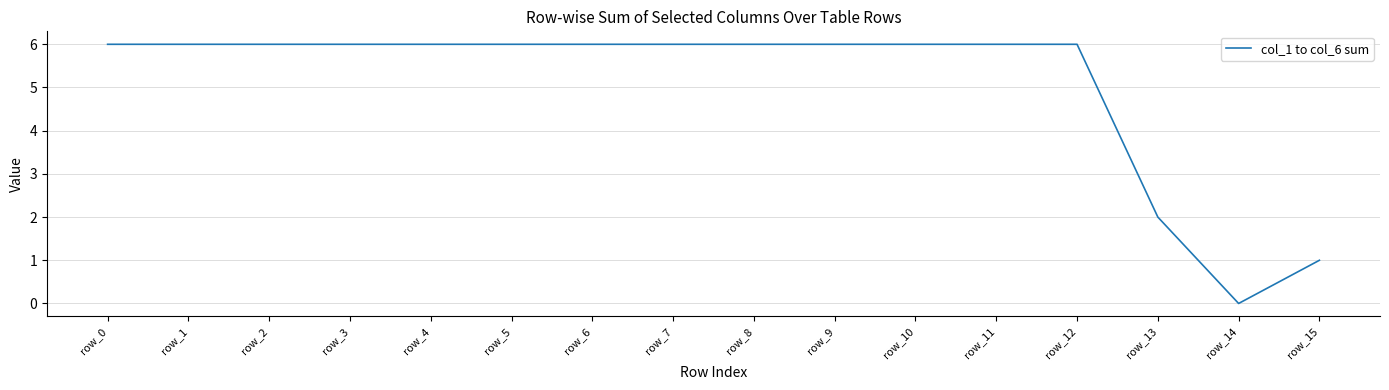

How many values are between 6 and 7?

13